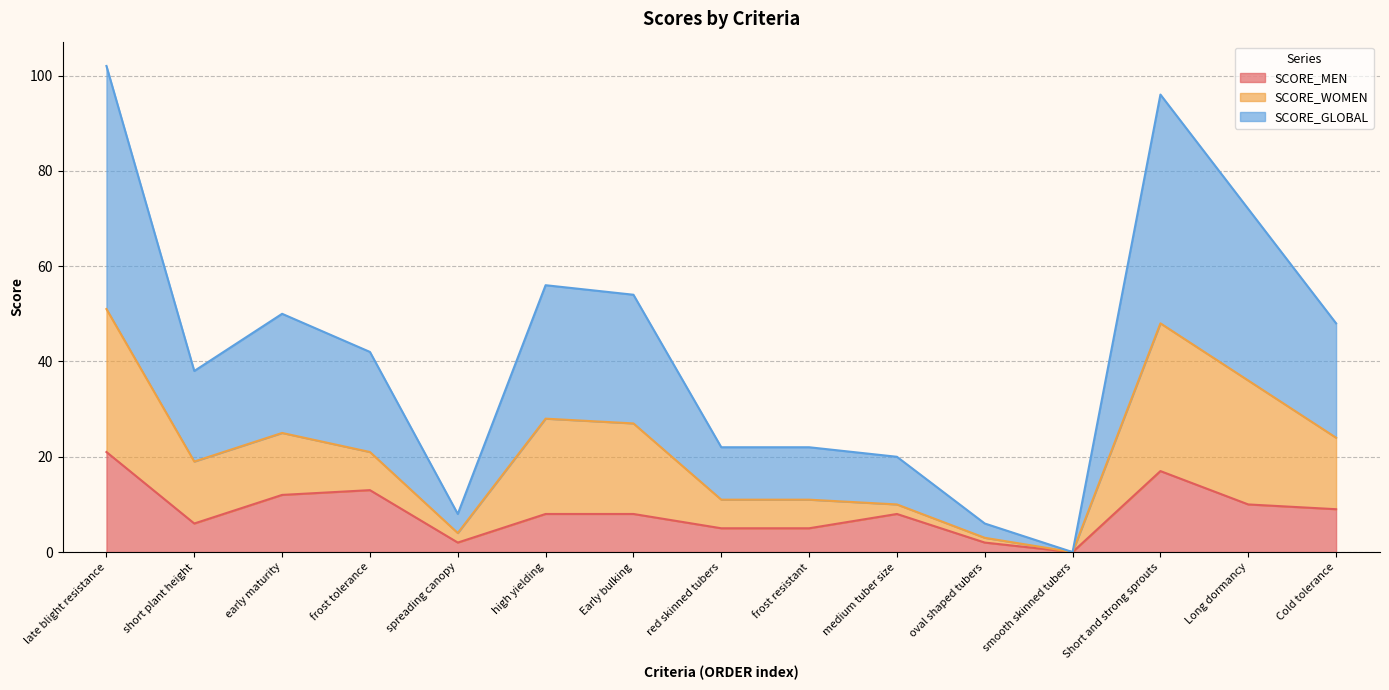

Does the chart display data point markers on the line(s)?

No